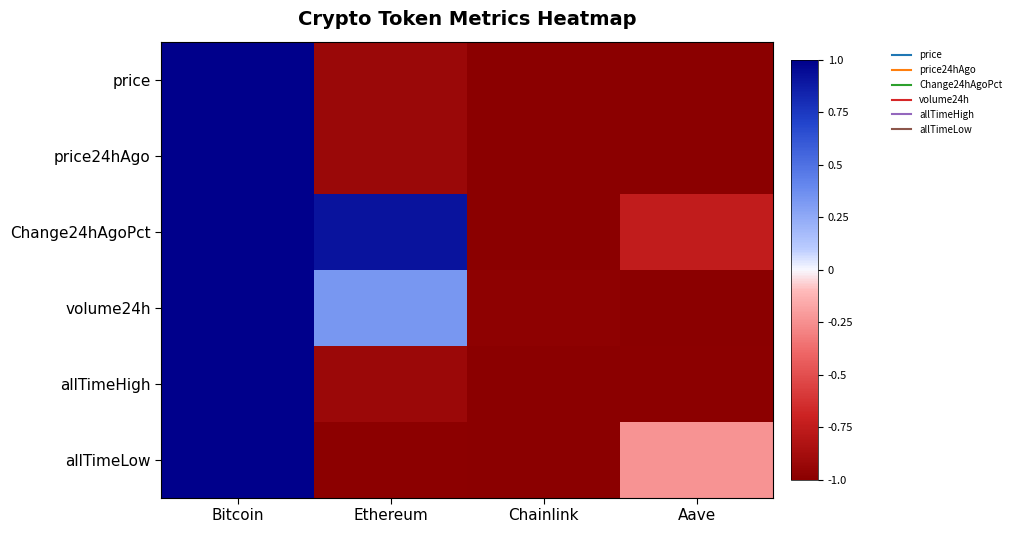

Which series has the largest range (max minus min)?

price